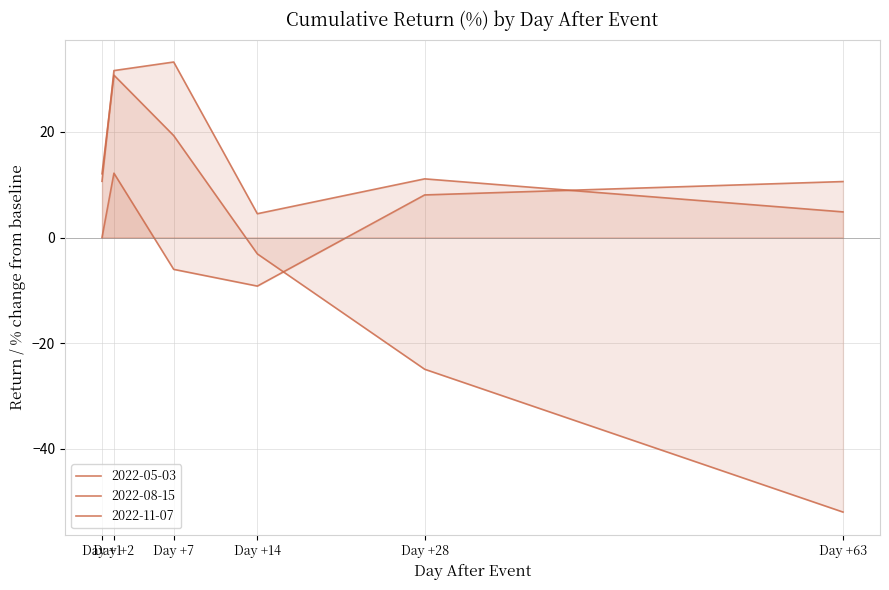

List the series in order of their peak value, highest first.

2022-11-07, 2022-08-15, 2022-05-03